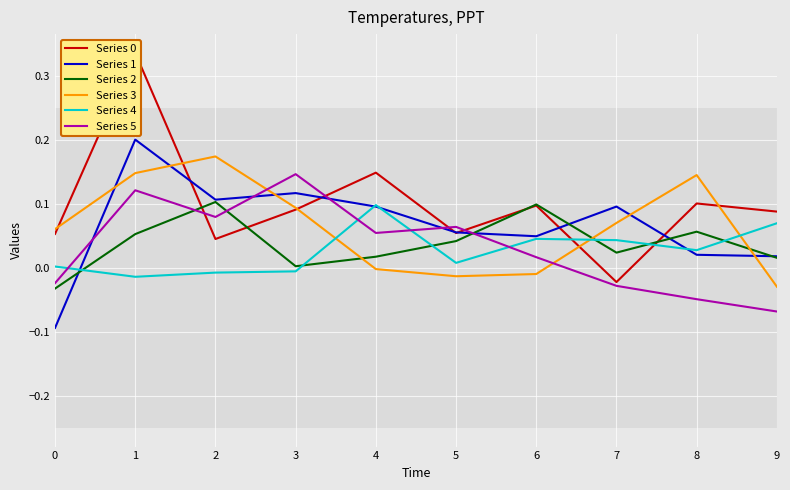

List the labels in order of Series 3 value, largest first.

2, 1, 8, 3, 7, 0, 4, 6, 5, 9